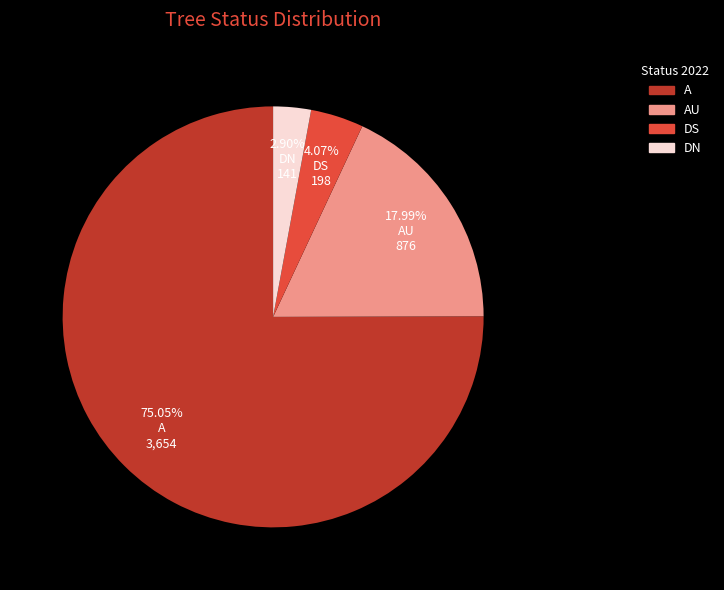

Which category accounts for the majority?

A